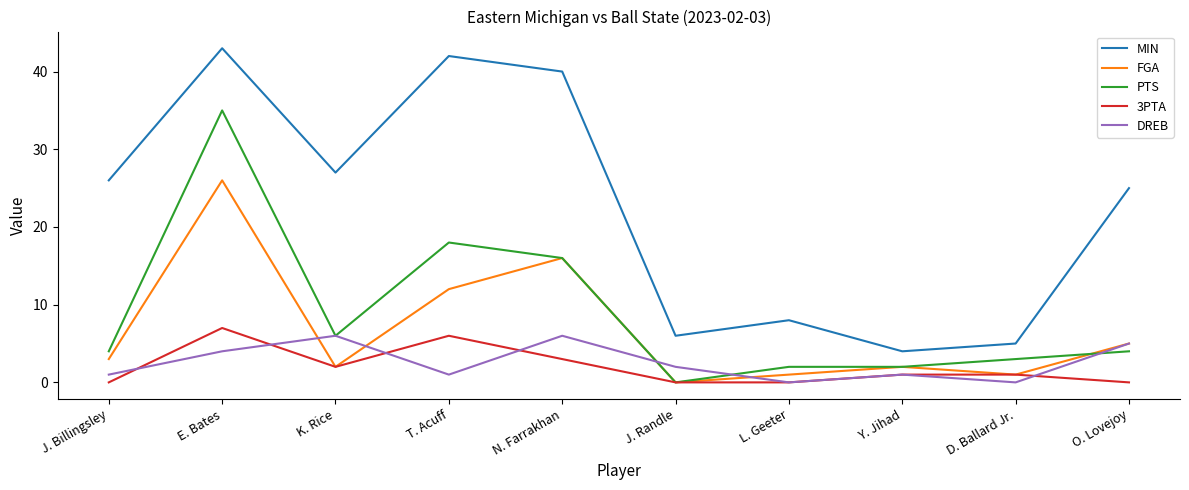

Reading left to right, what are all the values shown in this chart?

MIN: 26	43	27	42	40	6	8	4	5	25
FGA: 3	26	2	12	16	0	1	2	1	5
PTS: 4	35	6	18	16	0	2	2	3	4
3PTA: 0	7	2	6	3	0	0	1	1	0
DREB: 1	4	6	1	6	2	0	1	0	5